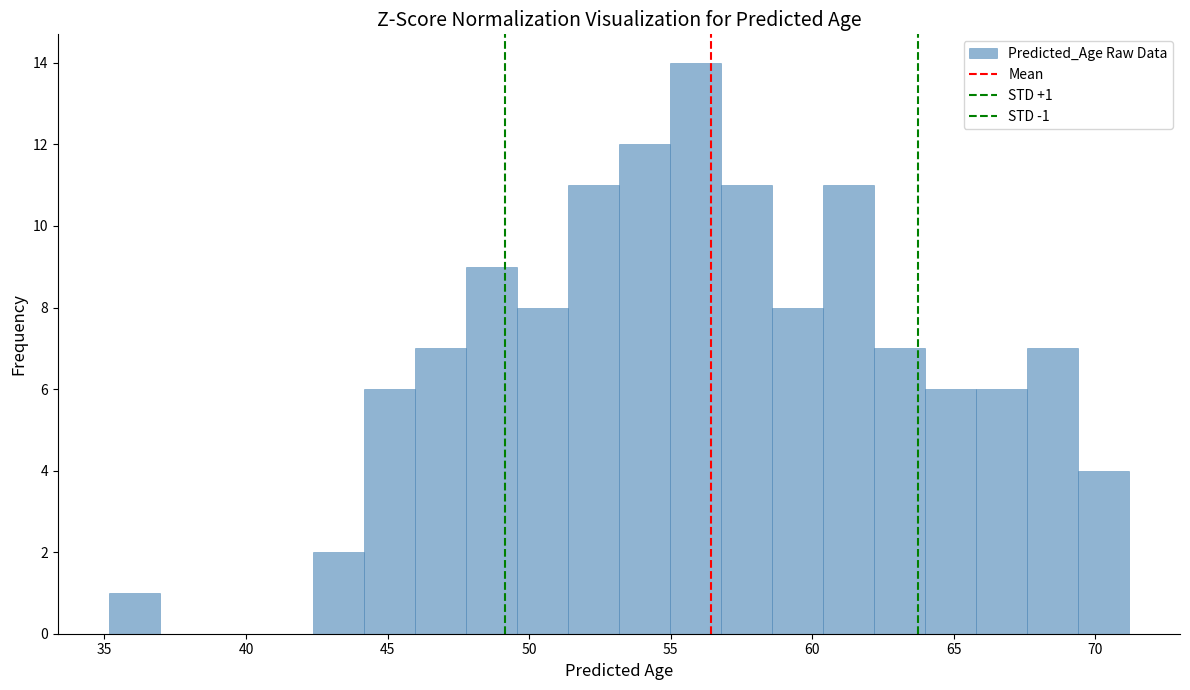

Read against the x-axis, roughly where is the centre of the tallest bar?

56.0